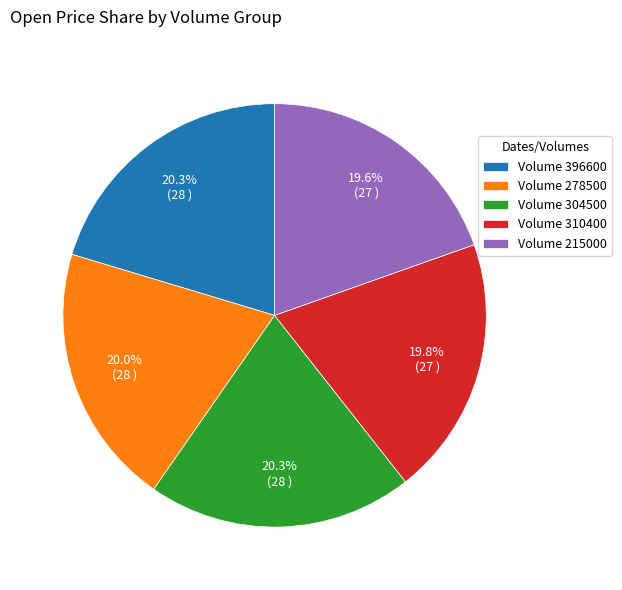

Is there a majority slice in this chart?

No